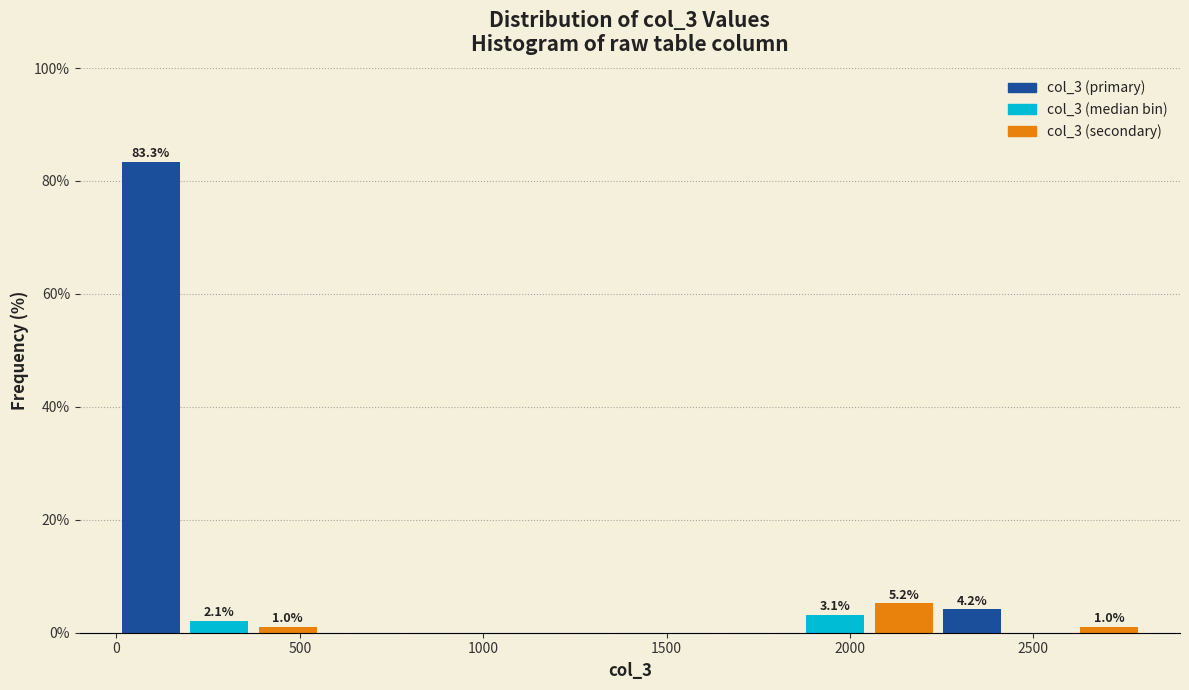

Around what value on the x-axis is the tallest bar? Give the approximate position of its centre, as read against the axis.

100